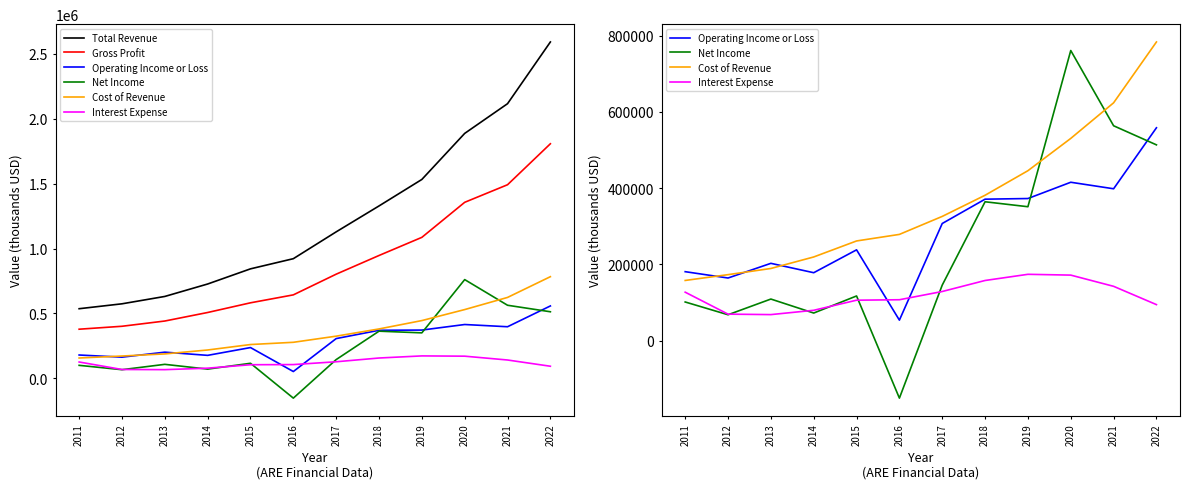

What is the sum of all Total Revenue values?

14810300